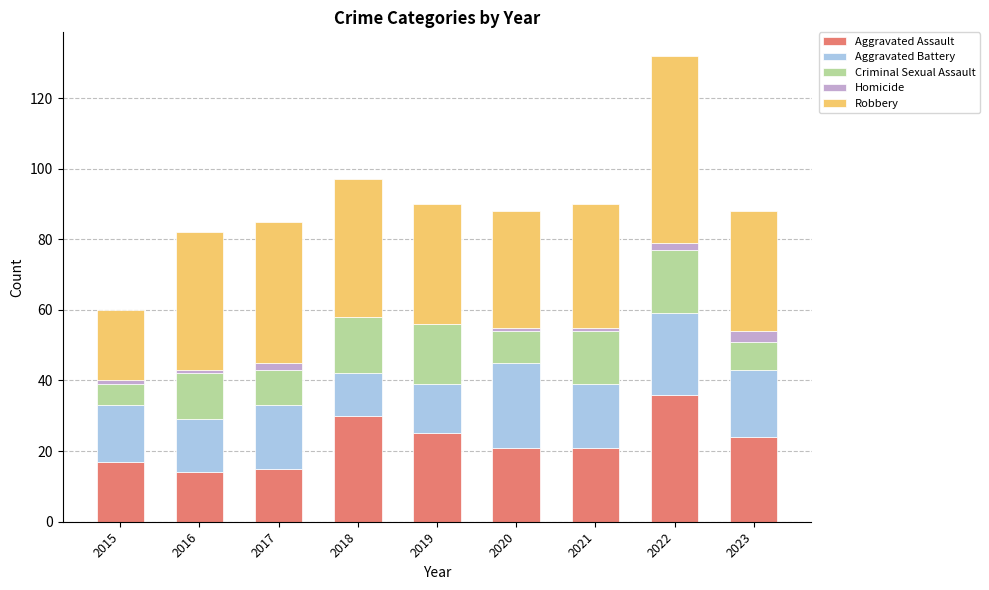

What is the sum of all Aggravated Assault values?

203